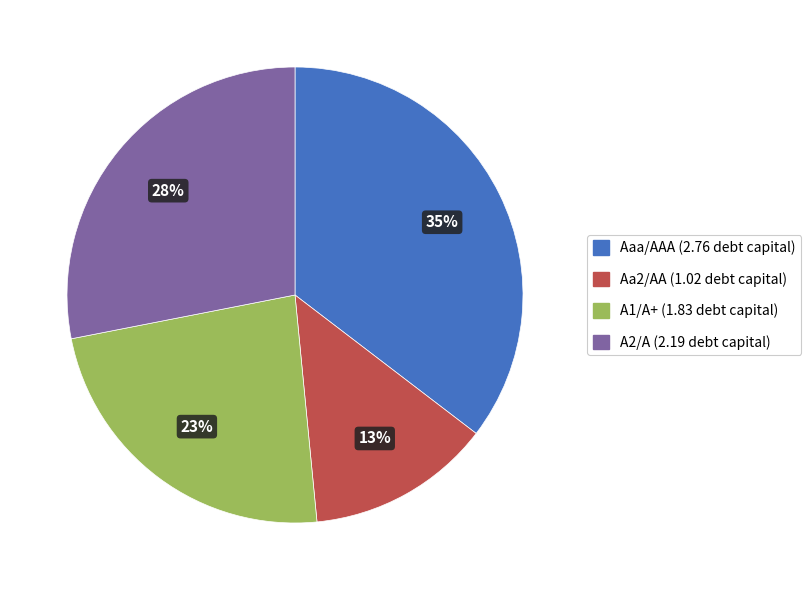

Is Aaa/AAA the majority of the pie?

No